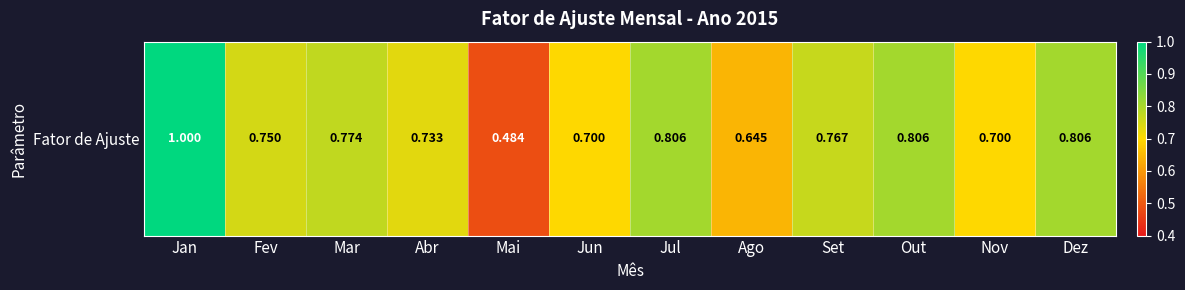

Which category has the highest value across all series?

Jan